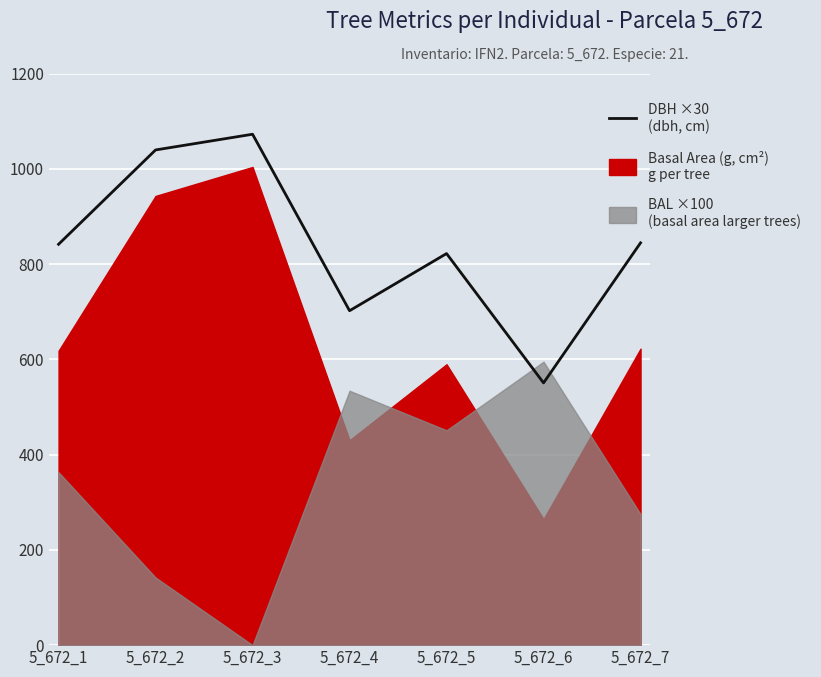

What is the greatest value displayed?

1072.5